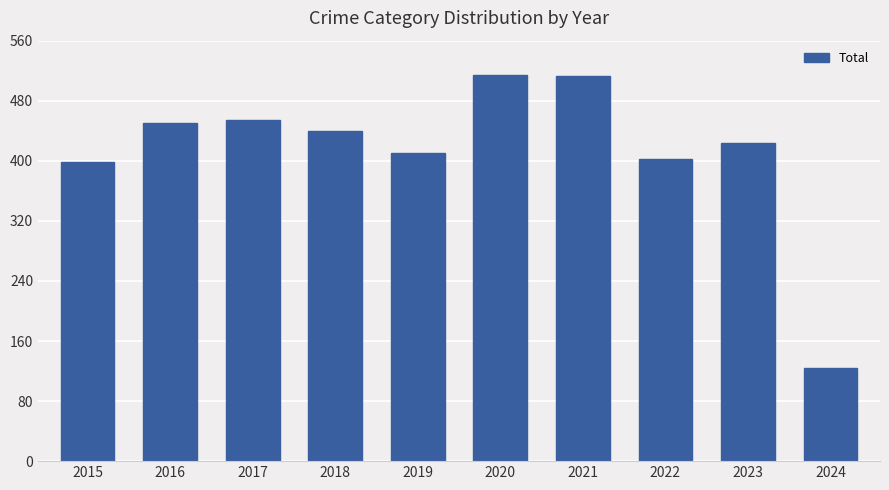

The chart shows a value of 514 at 2020. True or false?

True